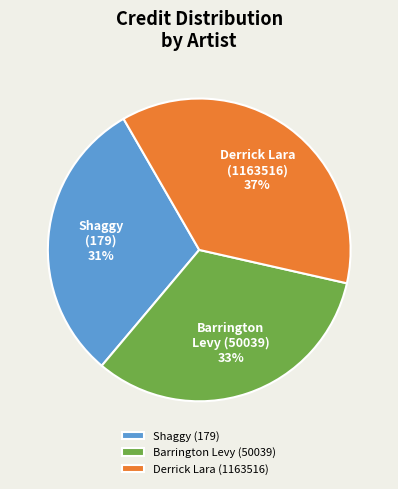

Combined, do Barrington Levy (50039) and Derrick Lara (1163516) account for over 50%?

Yes